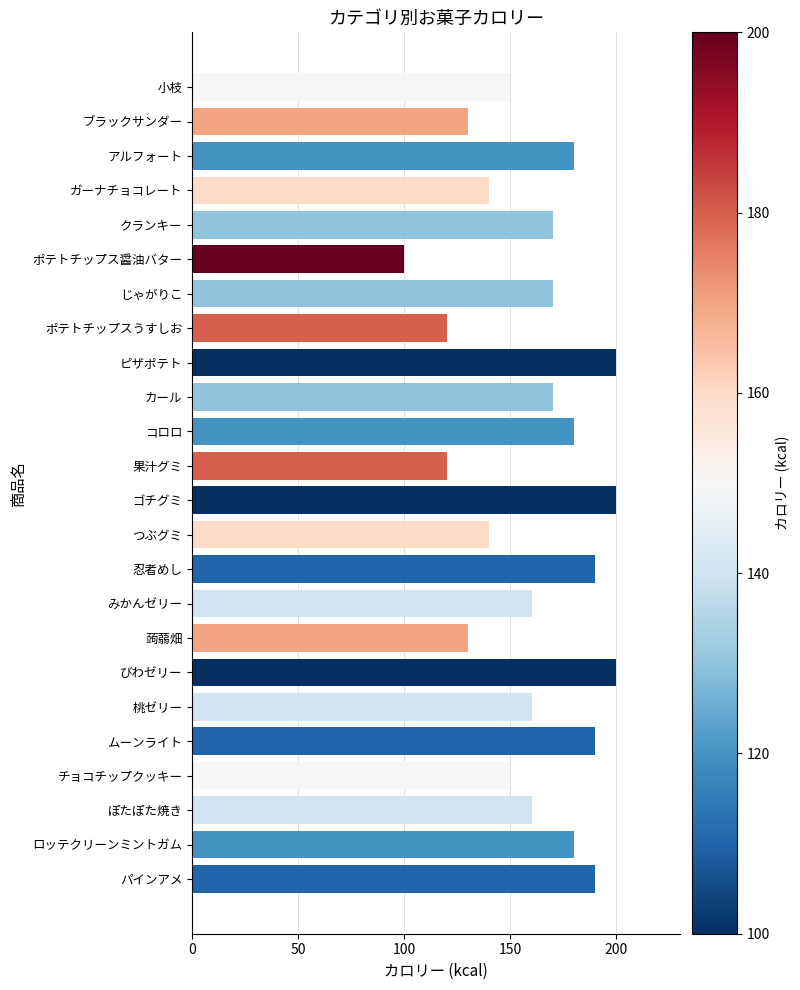

Reading bottom to top, list all the values displayed in this chart.

190	180	160	150	190	160	200	130	160	190	140	200	120	180	170	200	120	170	100	170	140	180	130	150